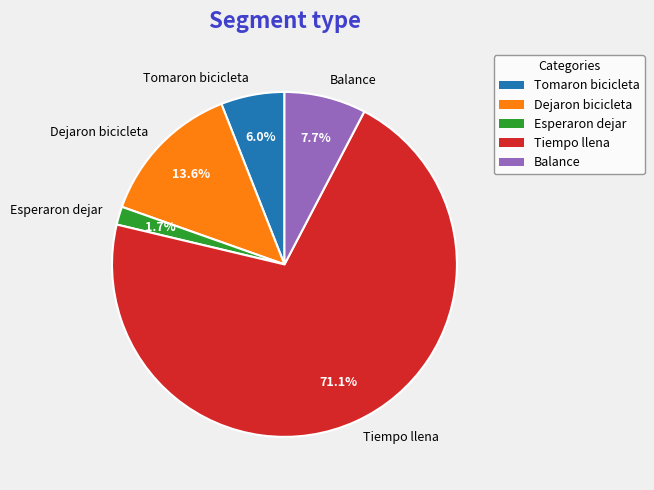

What percentage is NOT represented by Tomaron bicicleta?

94.0%